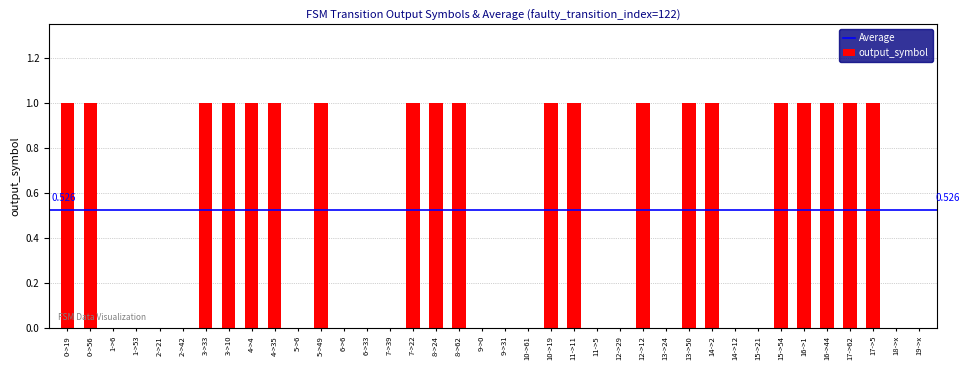

What is the greatest value displayed?

1